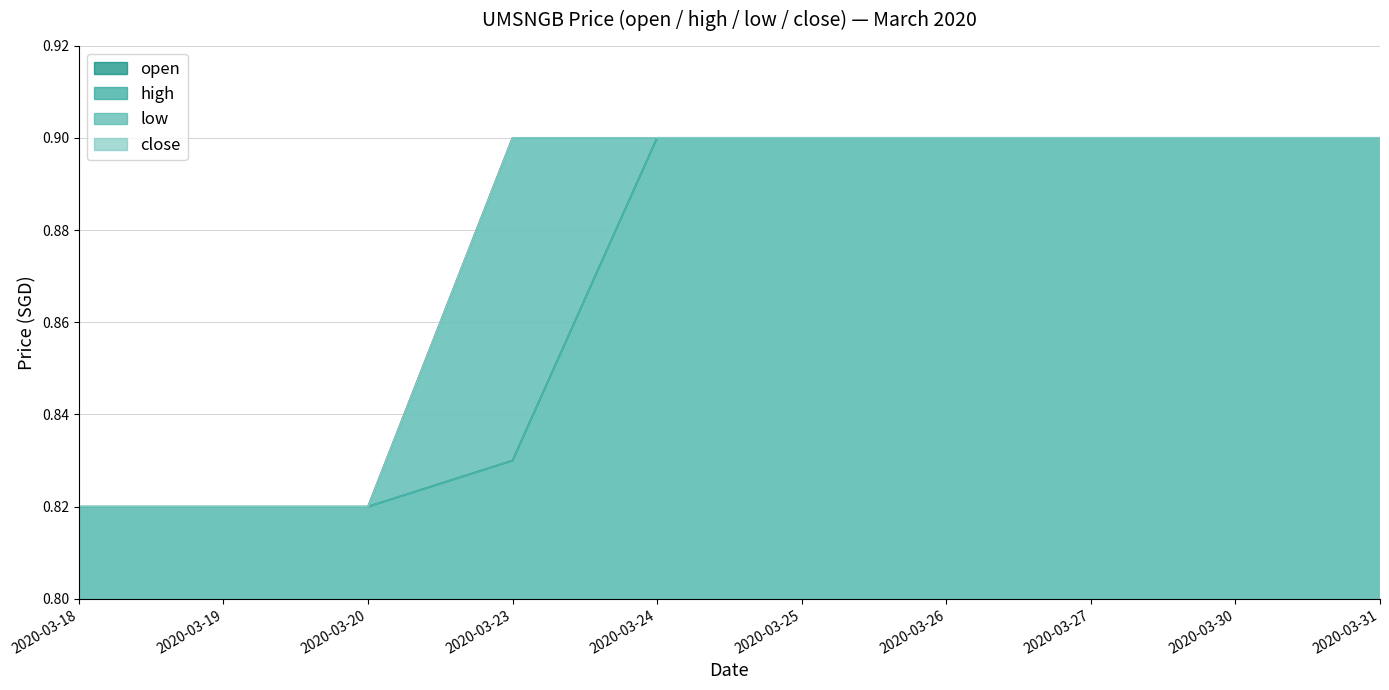

What is the value of the open point at the 7th from the left?

0.9